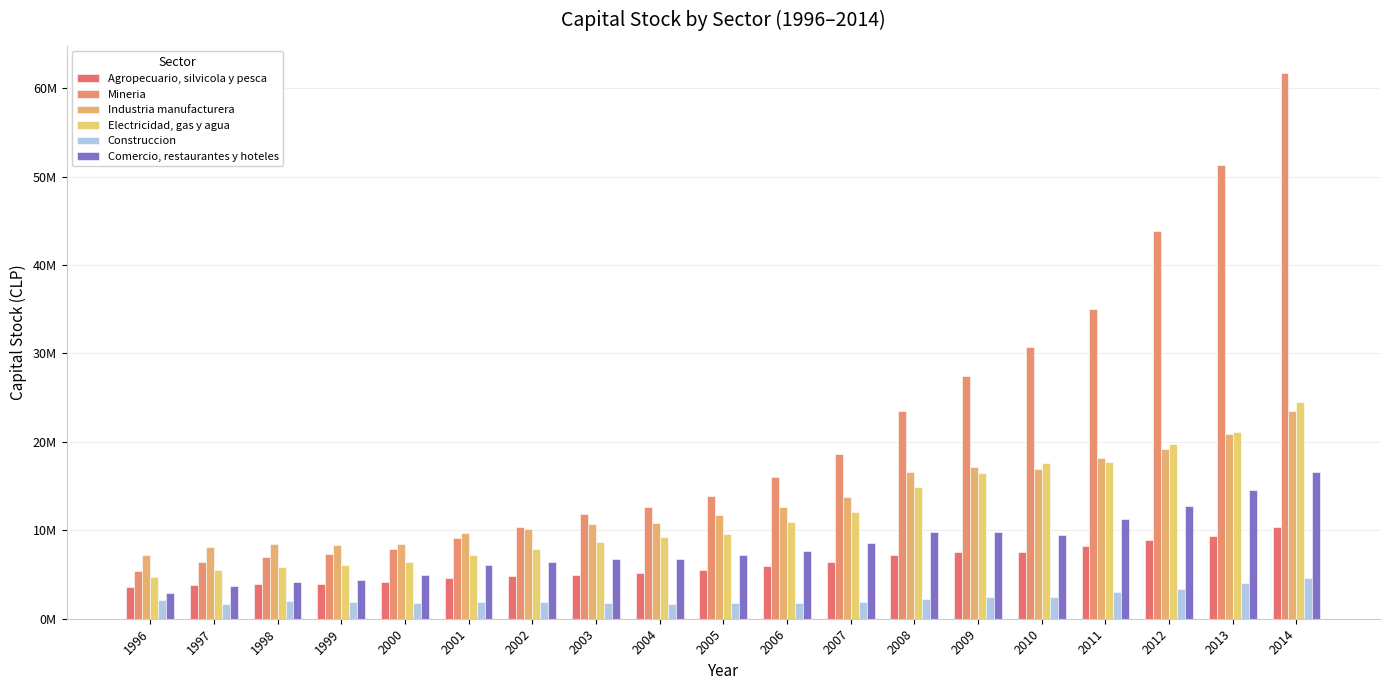

Are the bars horizontal?

No